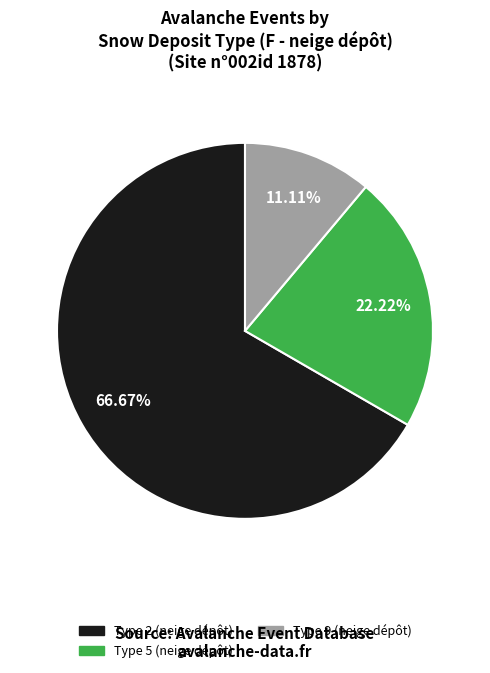

Is there any slice that represents more than half of the pie?

Yes